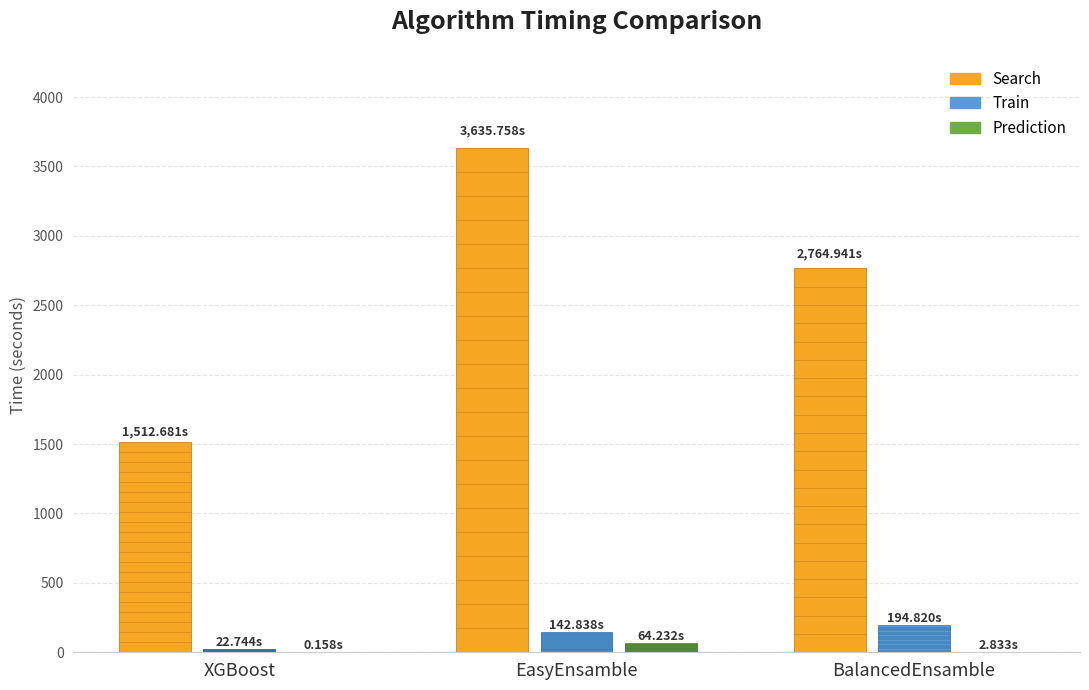

At which label does Prediction first exceed 2?

EasyEnsamble